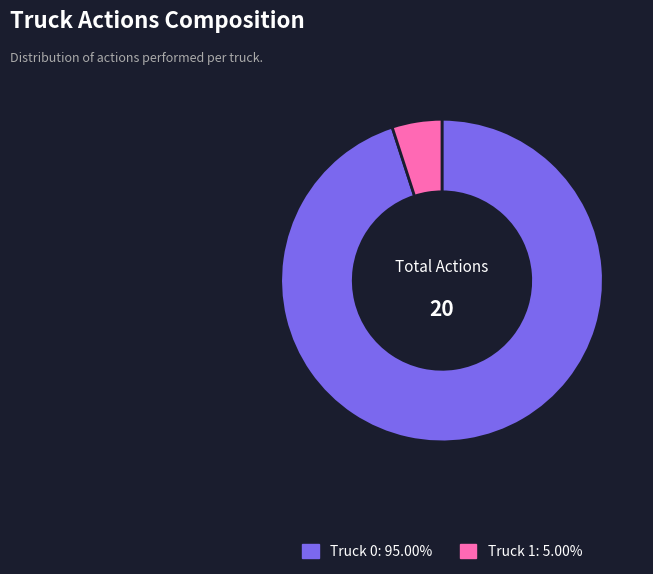

Is the sum of Truck 1 and Truck 0 greater than half?

Yes